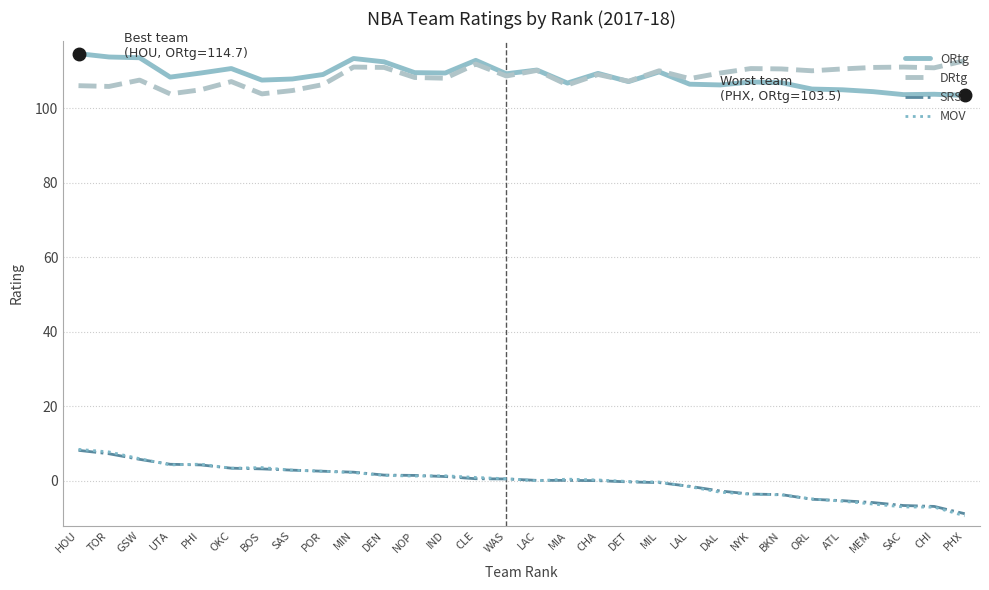

What is the maximum value for DRtg?

112.8